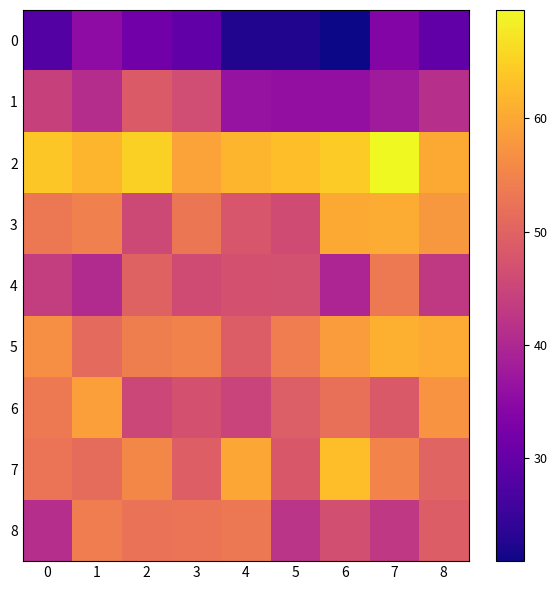

Between 5 and 6, which is larger?

5